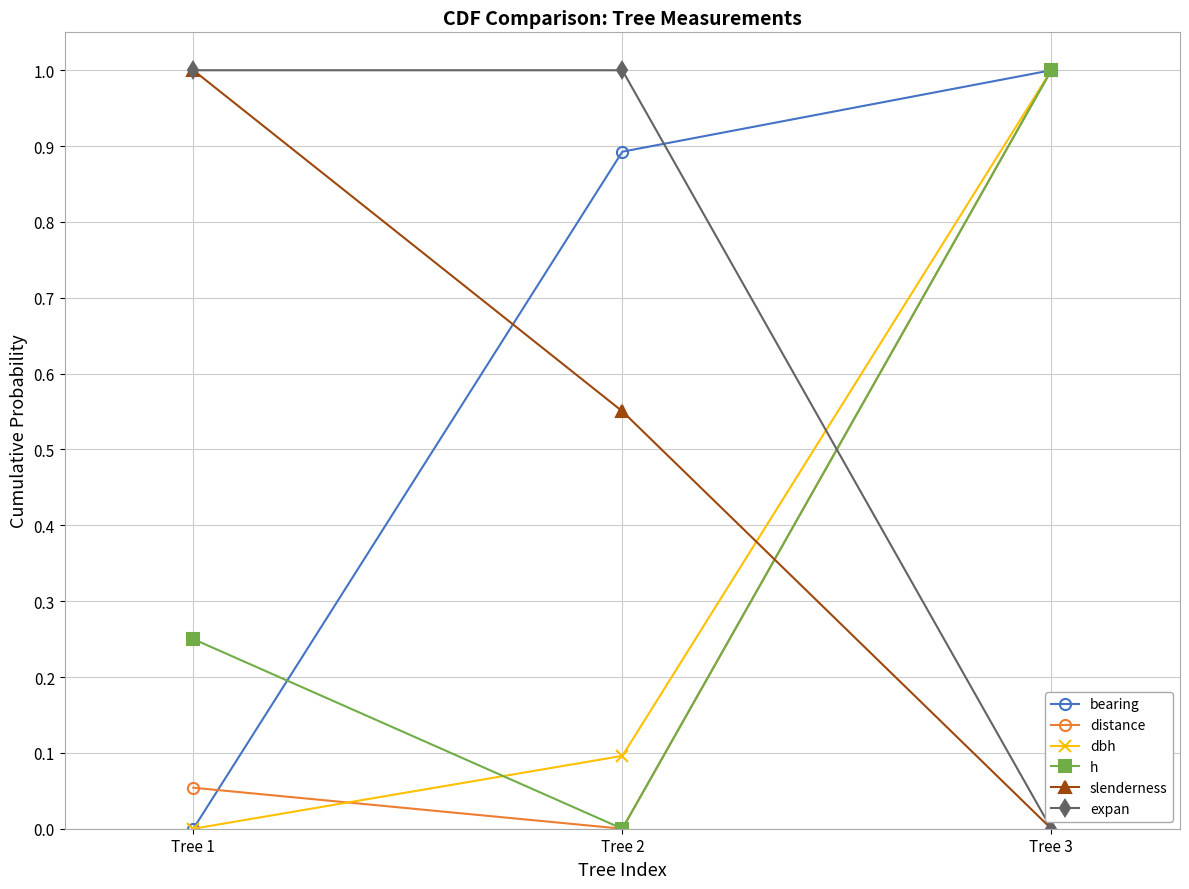

What is the value of the slenderness point at the 1st from the left?

1.0